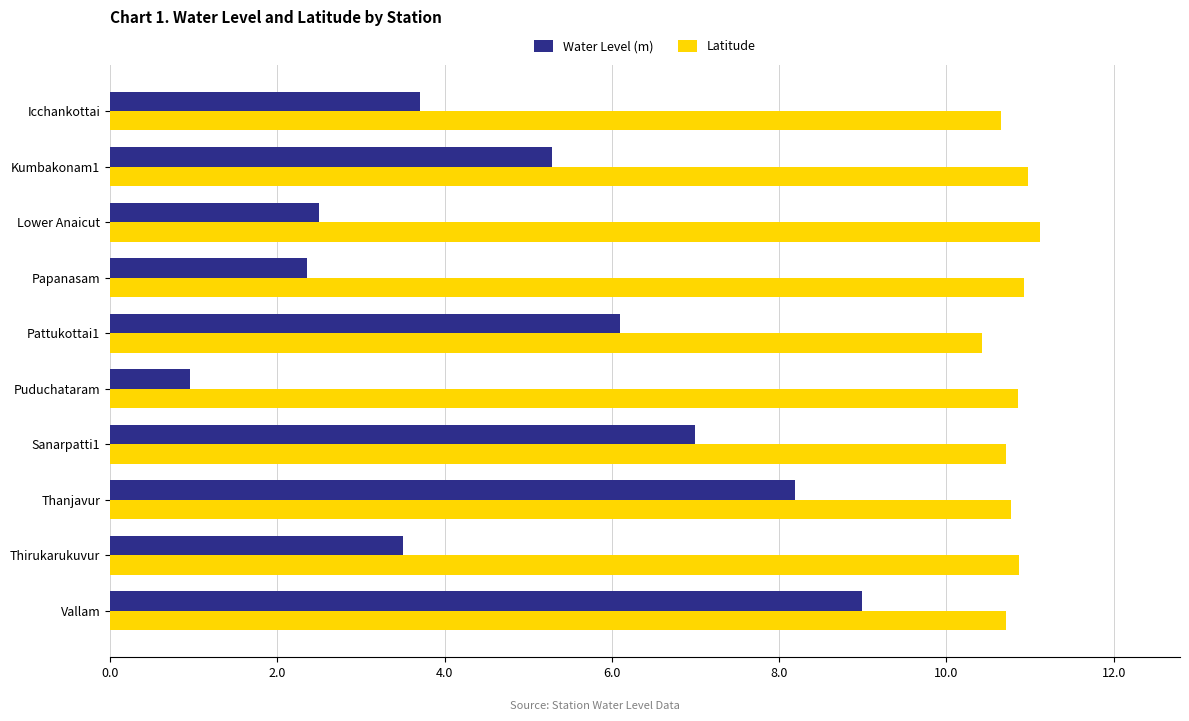

Which label corresponds to the smallest value in the chart?

Puduchataram